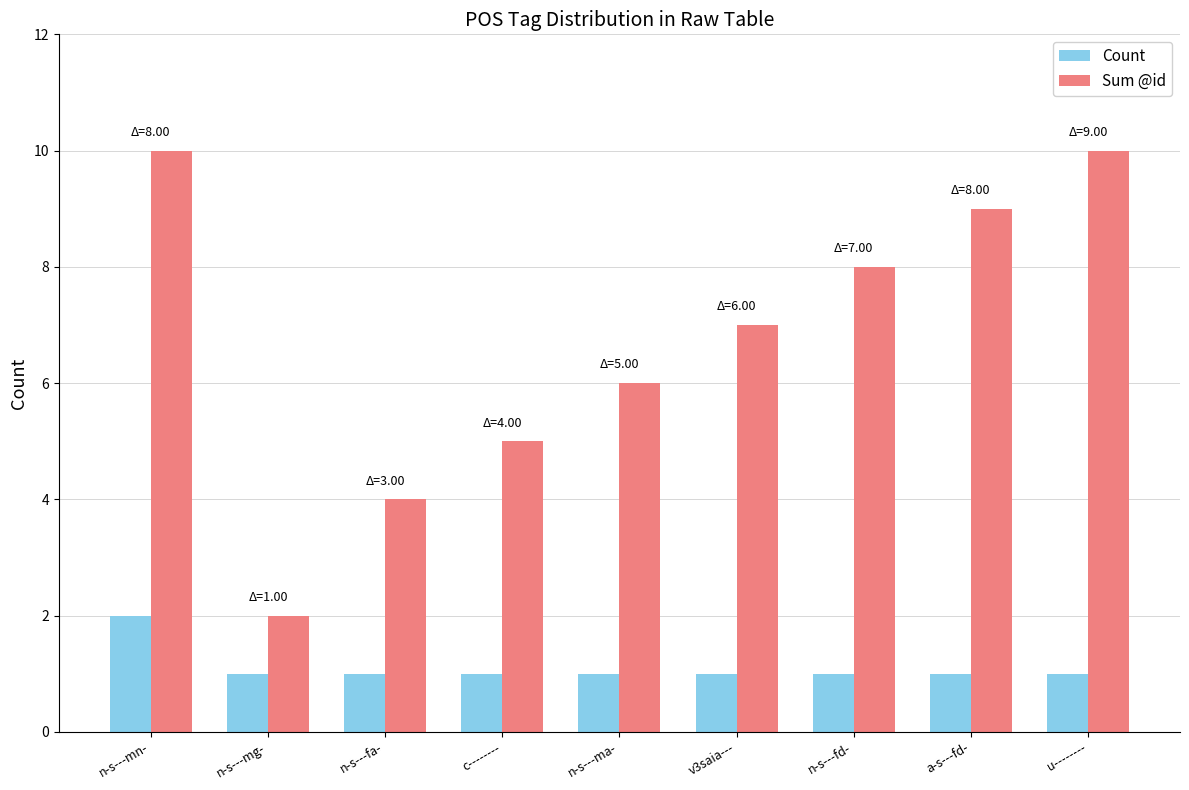

Is the value of Count at n-s---mg- greater than the value of Sum @id at c--------?

No